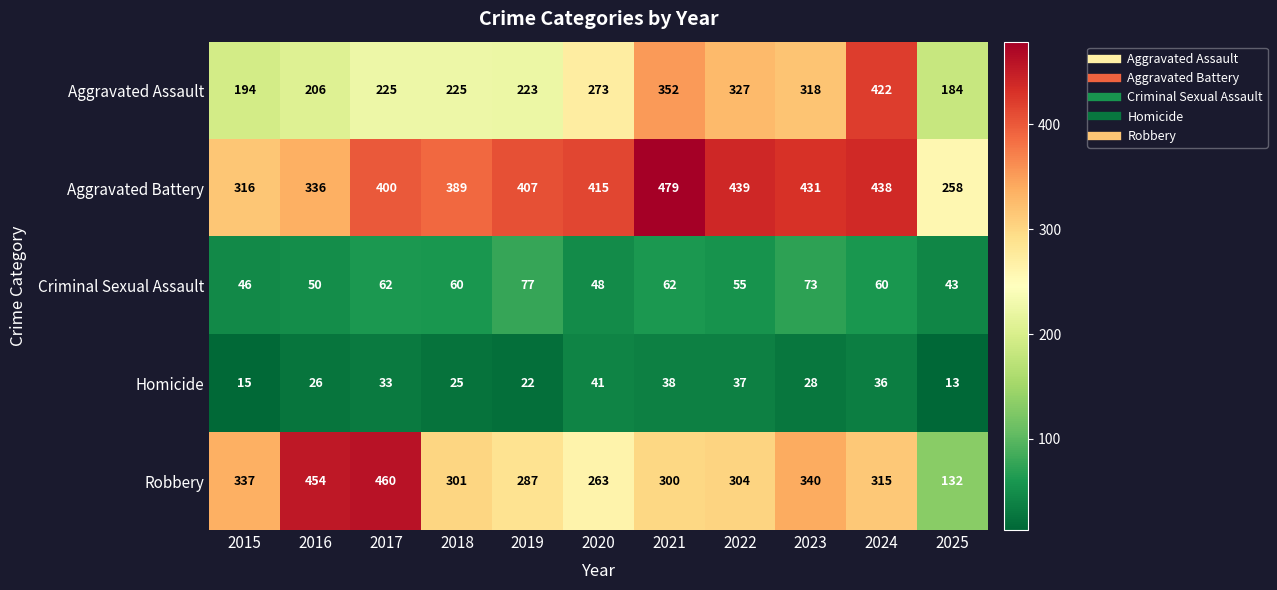

What is the difference between the maximum and minimum values in the Criminal Sexual Assault series?

34